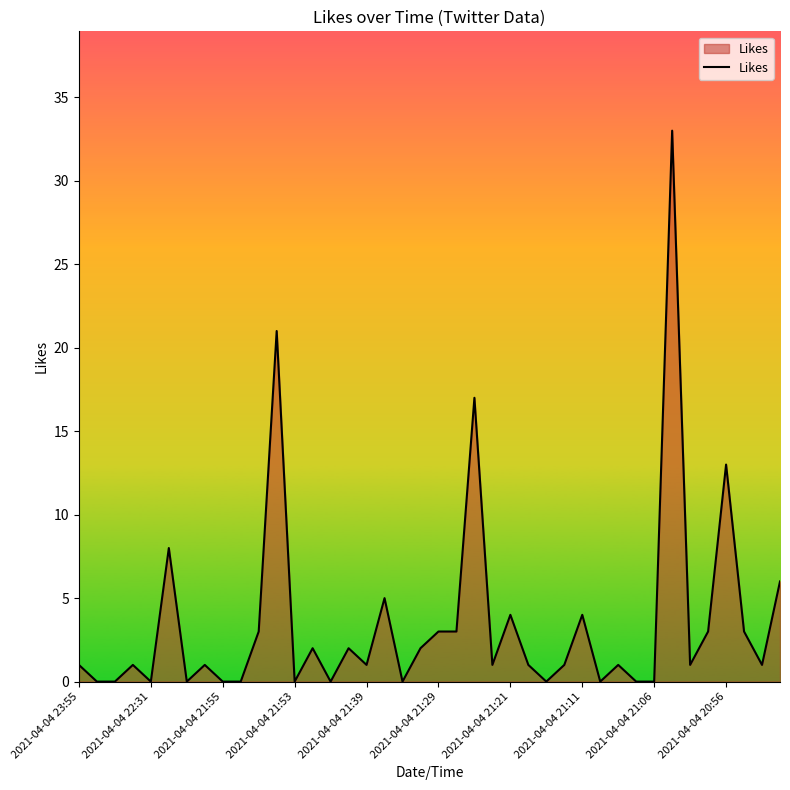

What is the difference between the maximum and second lowest values?

33